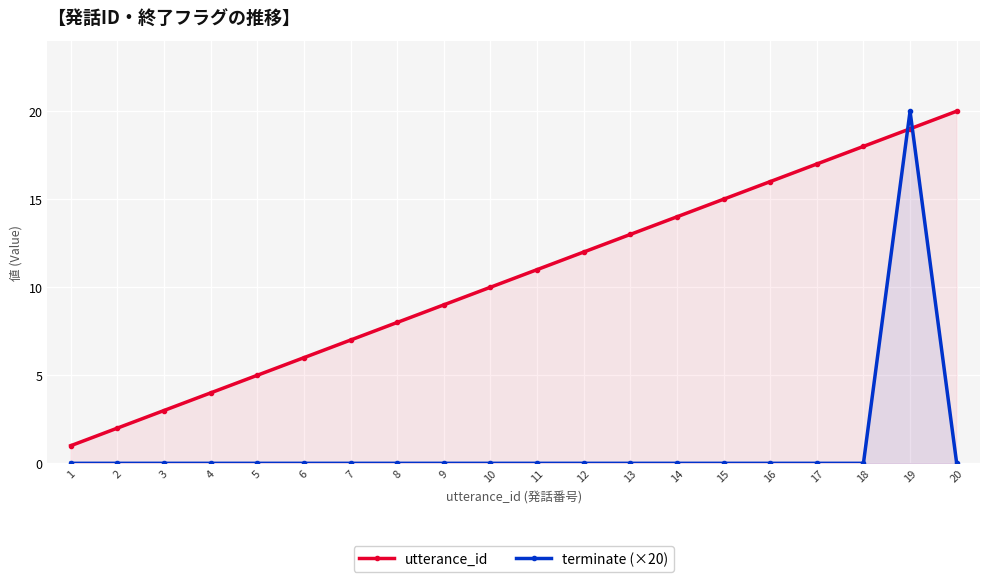

Between 16 and 4, which is larger?

16